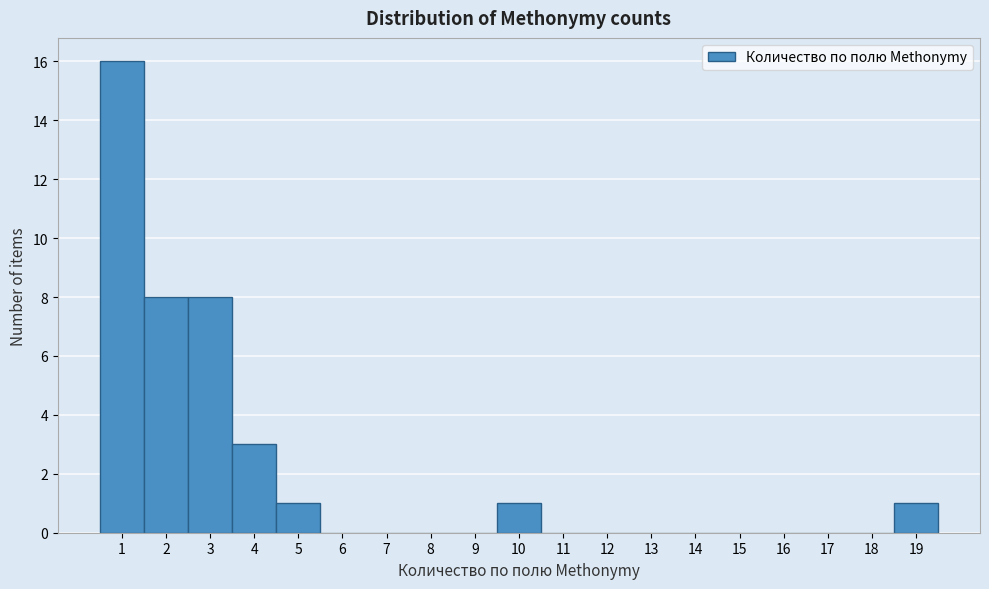

Over which range of the x-axis is the bar tallest?

0.5 to 1.5